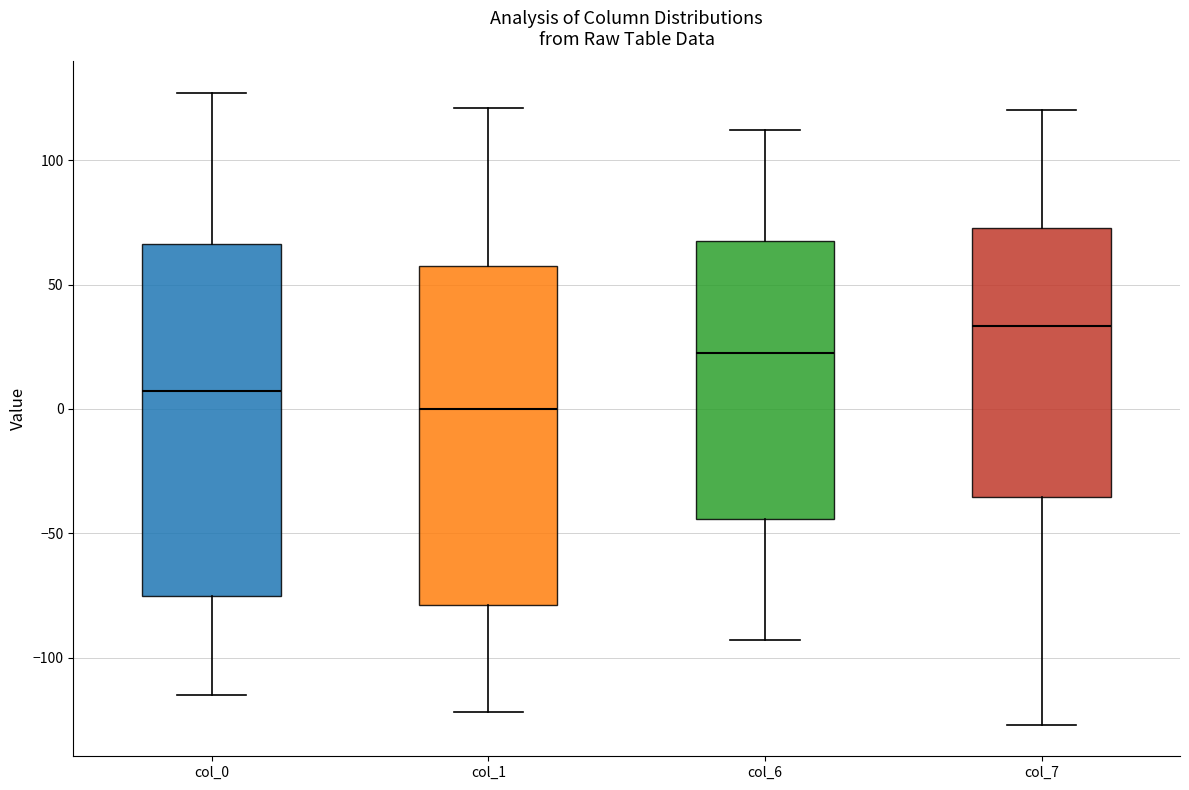

Reading left to right, transcribe this box plot: for each box, give where its median line is, the range the box spans, and where its two whiskers end, as read against the y-axis. The values are not printed on the chart, so give them approximately, as read against the axis.

col_0: median 5, box -75 to 65, whiskers -115 to 125
col_1: median 0, box -80 to 60, whiskers -120 to 120
col_6: median 25, box -45 to 70, whiskers -95 to 110
col_7: median 35, box -35 to 75, whiskers -125 to 120